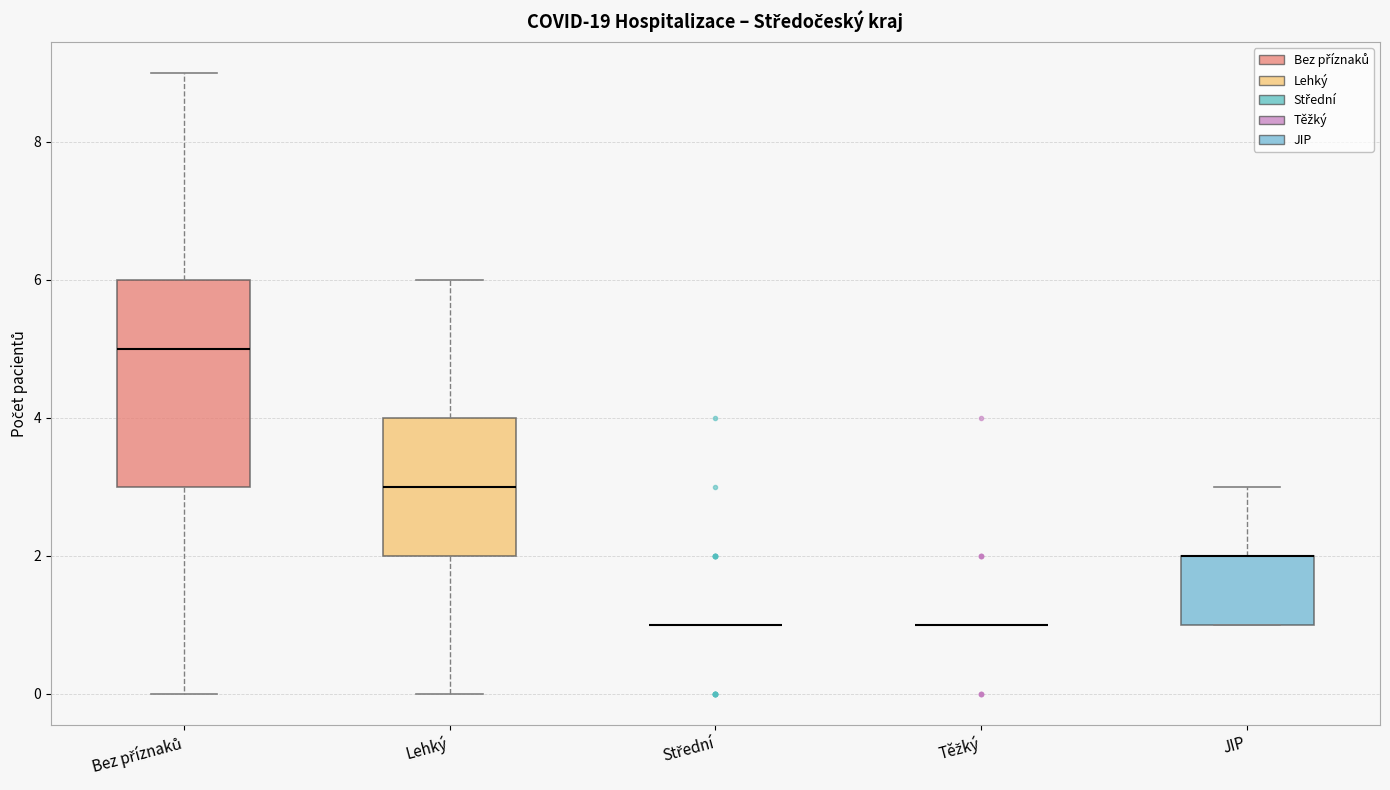

Reading left to right, transcribe this box plot: for each box, give where its median line is, the range the box spans, and where its two whiskers end, as read against the y-axis. The values are not printed on the chart, so give them approximately, as read against the axis.

Bez příznaků: median 5, box 3 to 6, whiskers 0 to 9
Lehký: median 3, box 2 to 4, whiskers 0 to 6
Střední: box collapsed to a line at 1, whiskers 1 to 1
Těžký: box collapsed to a line at 1, whiskers 1 to 1
JIP: median 2 (drawn on the box's upper edge), box 1 to 2, whiskers 1 to 3